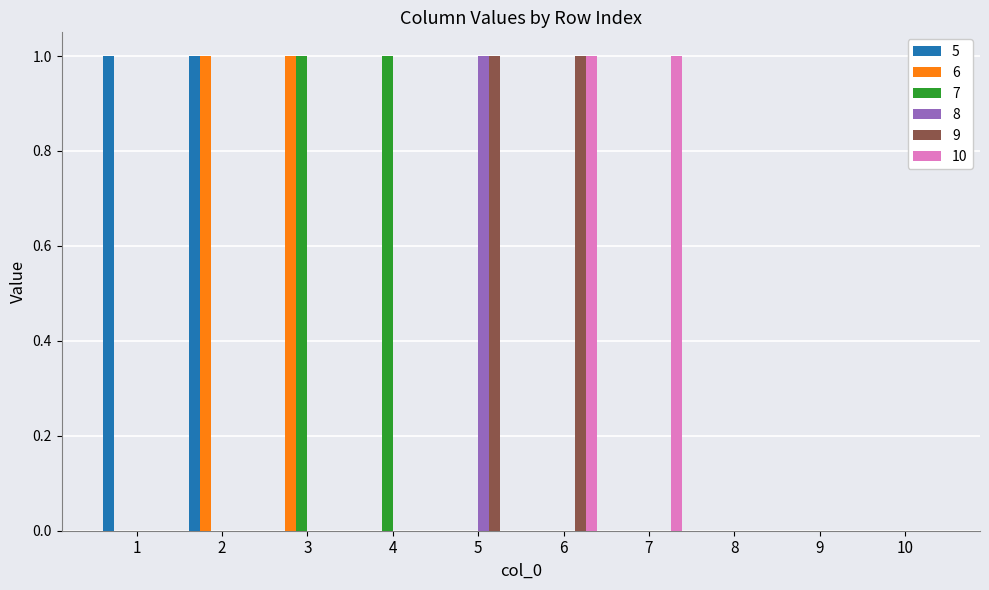

What are all the series names shown in the legend?

5, 6, 7, 8, 9, 10